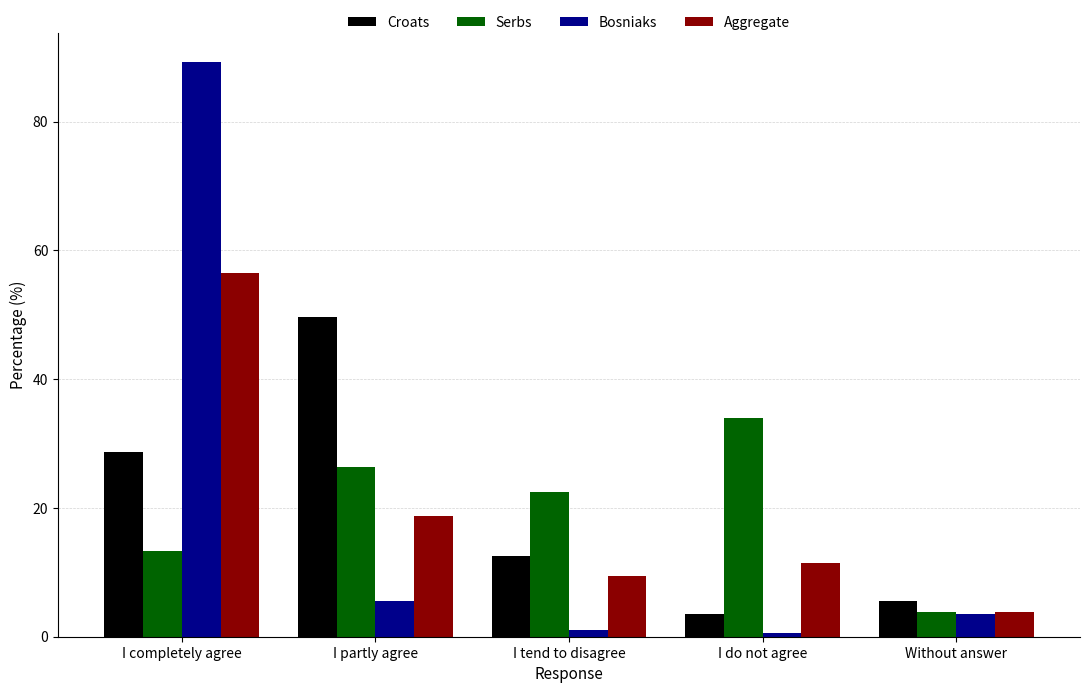

Read the Serbs value at I do not agree.

33.9